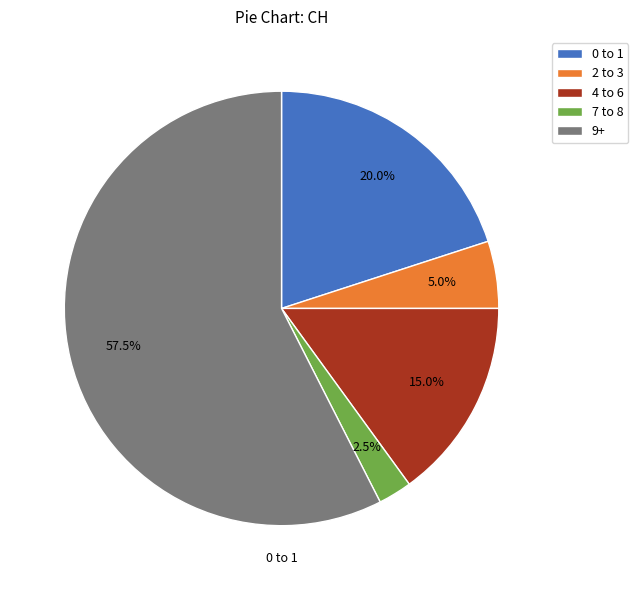

Is there a majority slice in this chart?

Yes